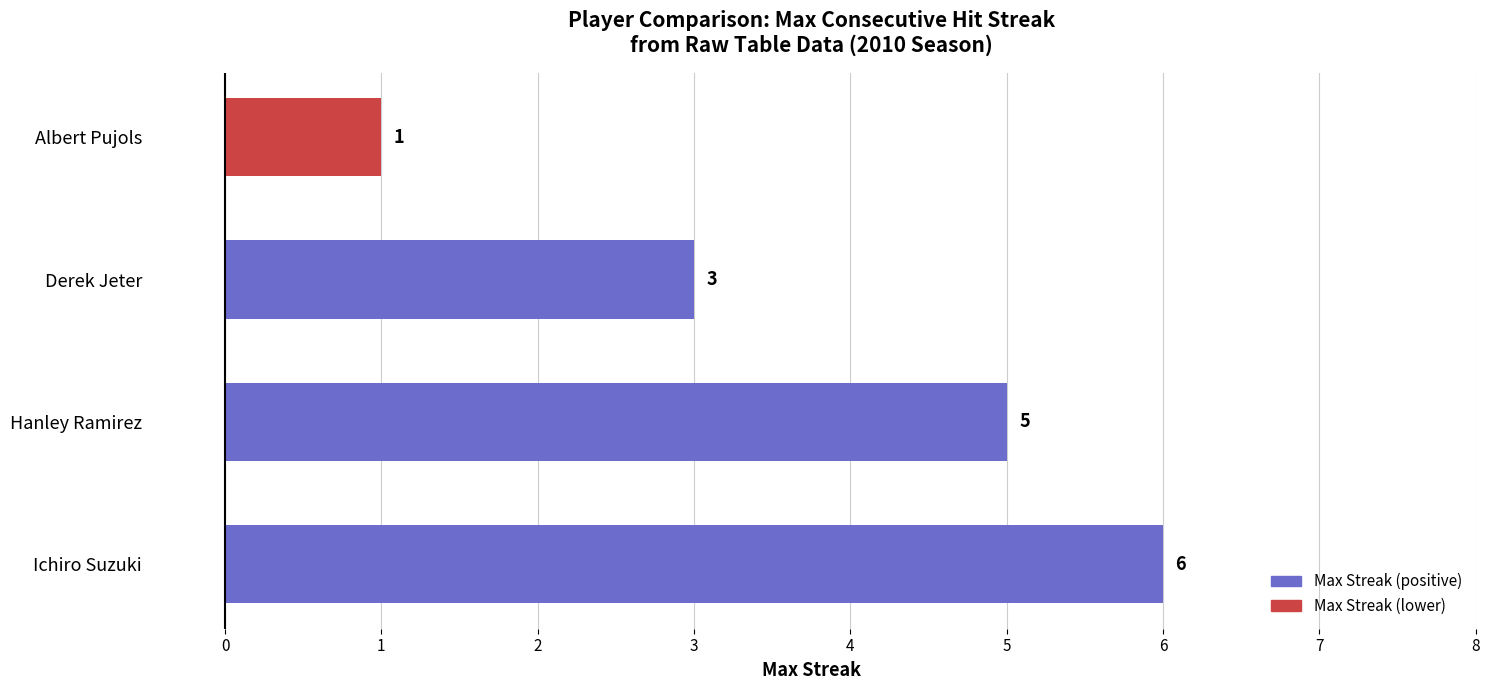

How many categories are shown in the chart?

4